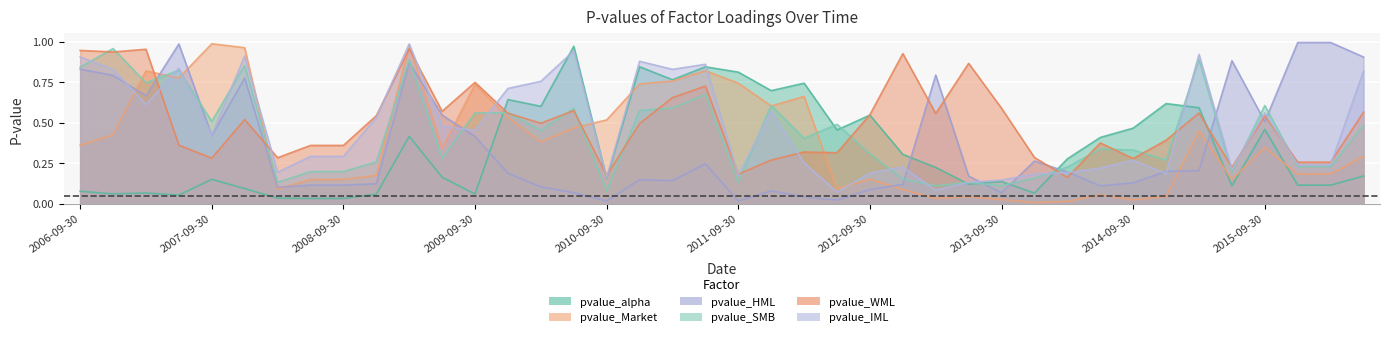

How many intersections are there between pvalue_SMB and pvalue_Market?

10